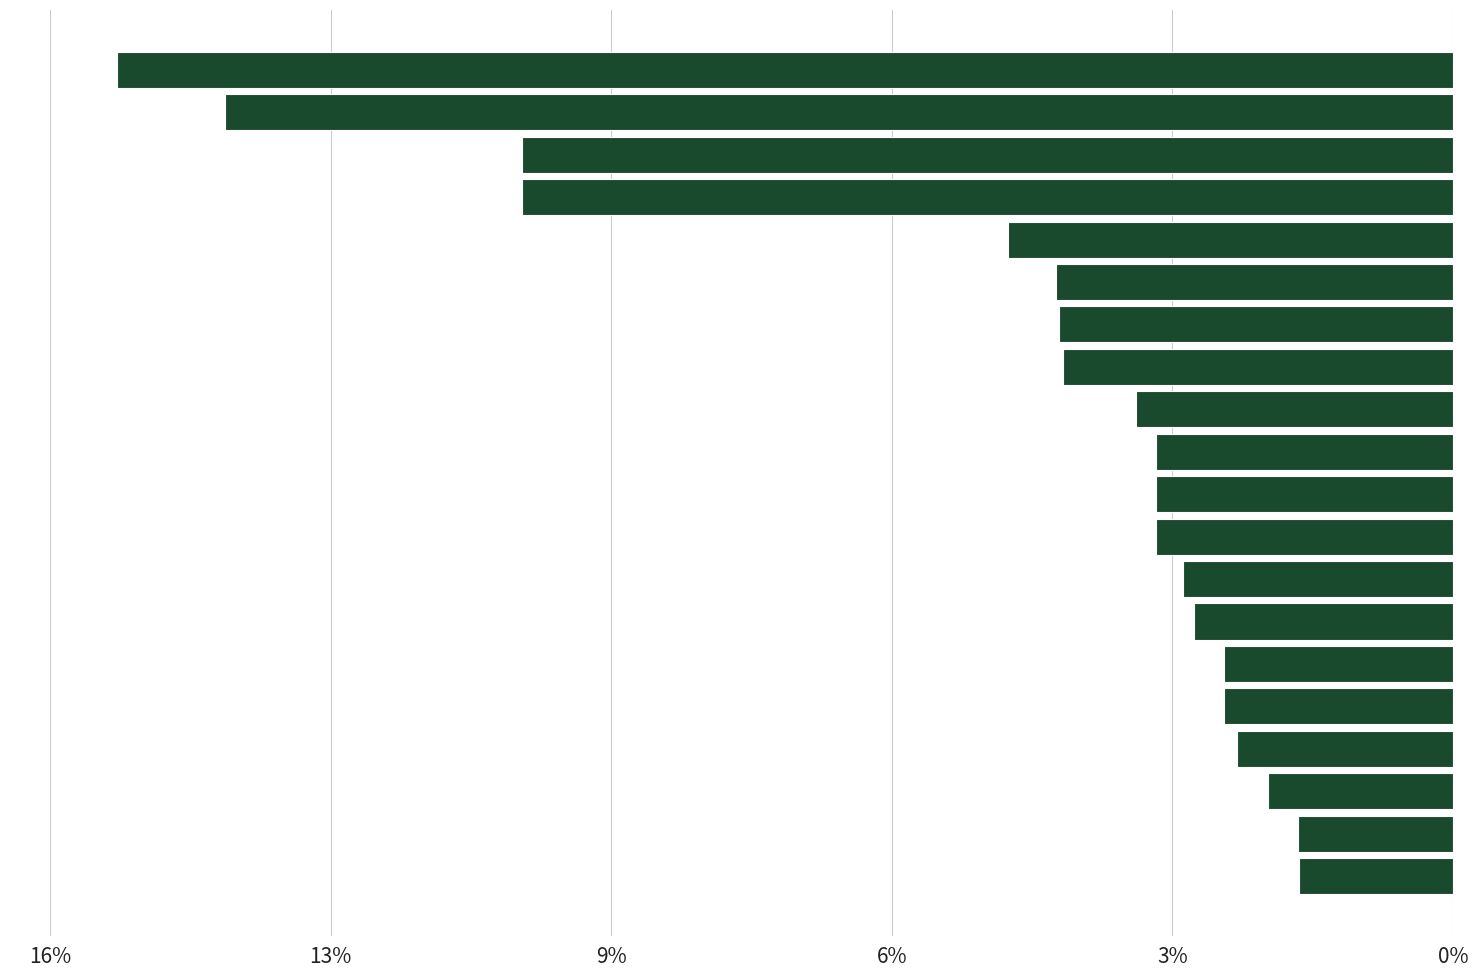

Does the chart contain any negative values?

No